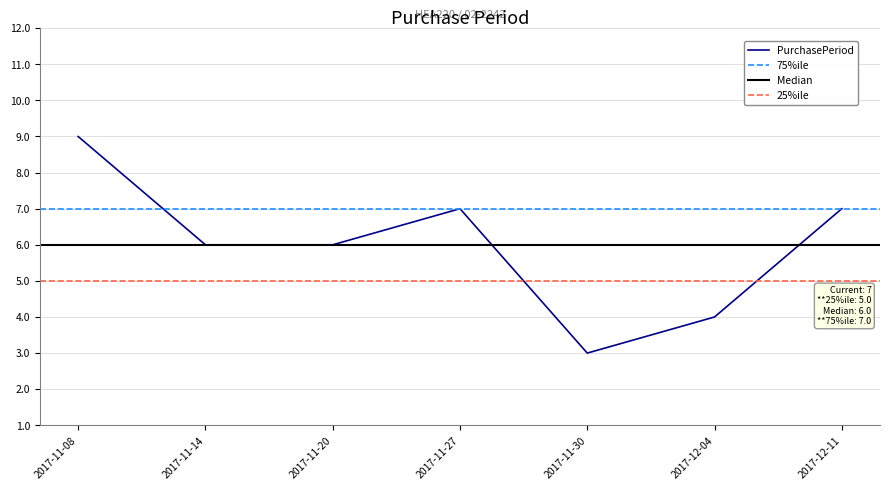

What is the average value?

6